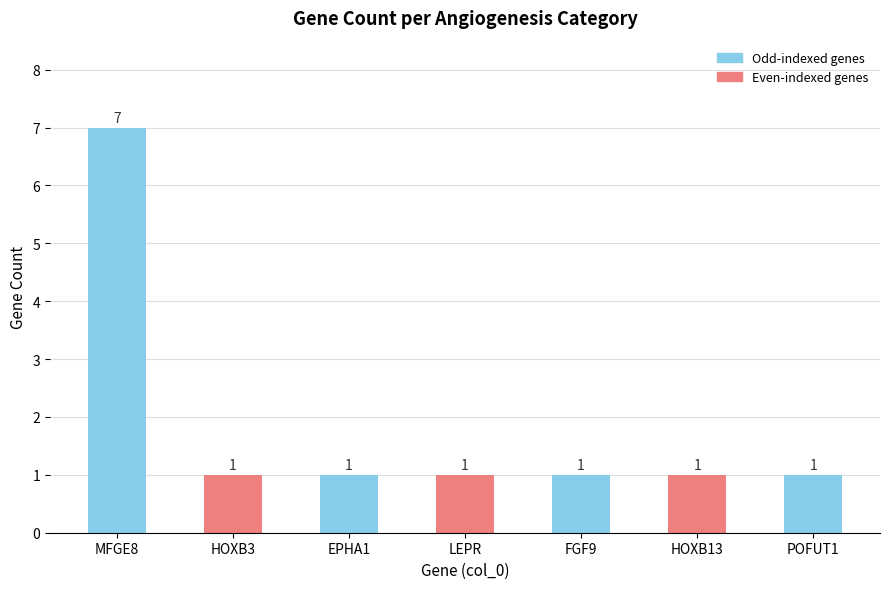

How many categories are shown in the chart?

7